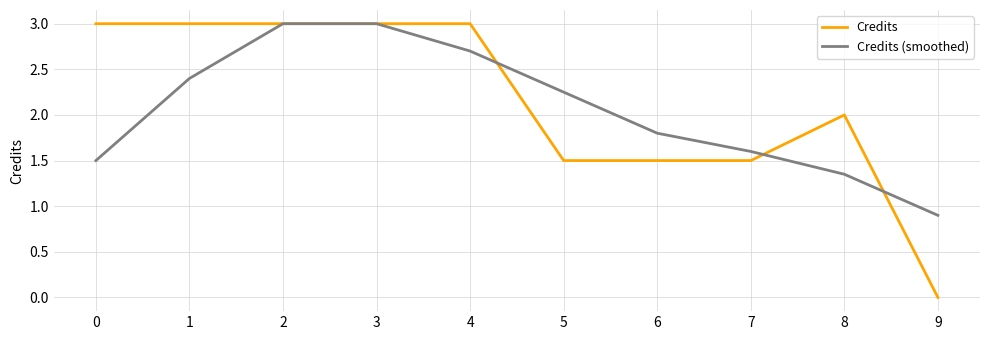

Which category has the lowest value across all series?

9